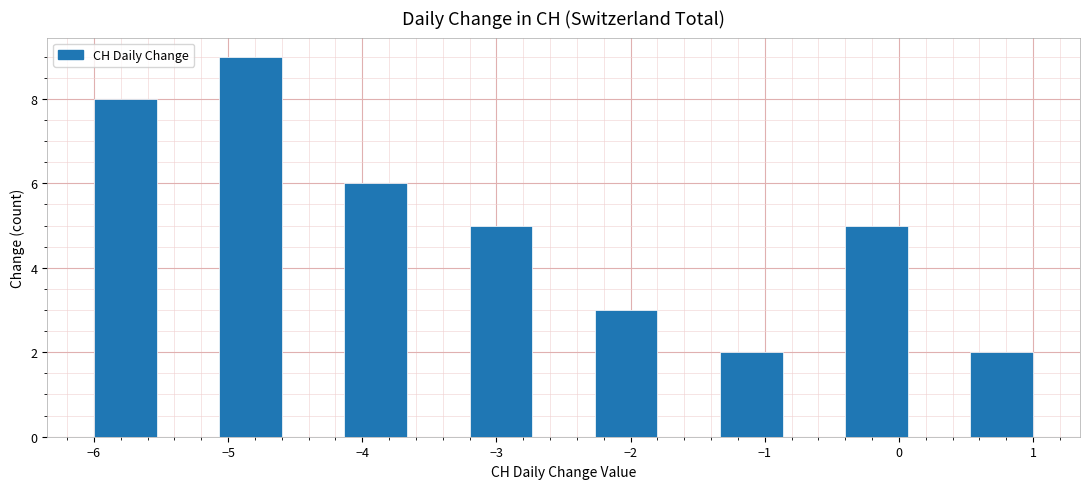

Reading left to right, list every bar in this chart as the range it spans on the x-axis followed by its height. Neither the bar edges nor the heights are printed on the chart, so give them approximately, as read against the axes.

-6.0 to -5.5: 8
-5.5 to -5.1: 0
-5.1 to -4.6: 9
-4.6 to -4.1: 0
-4.1 to -3.7: 6
-3.7 to -3.2: 0
-3.2 to -2.7: 5
-2.7 to -2.3: 0
-2.3 to -1.8: 3
-1.8 to -1.3: 0
-1.3 to -0.9: 2
-0.9 to -0.4: 0
-0.4 to 0.1: 5
0.1 to 0.5: 0
0.5 to 1.0: 2